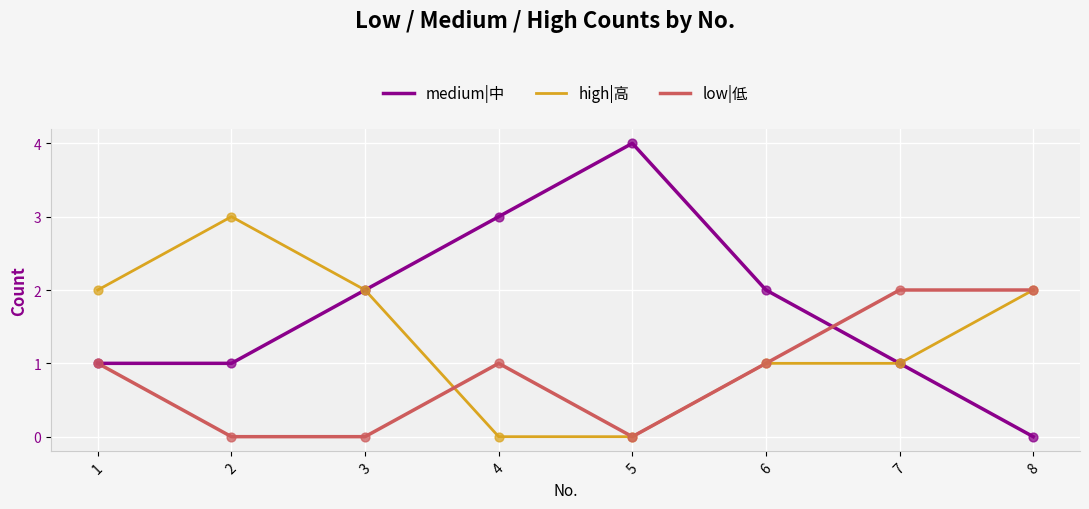

Between 5 and 6, which series saw the biggest shift?

medium|中